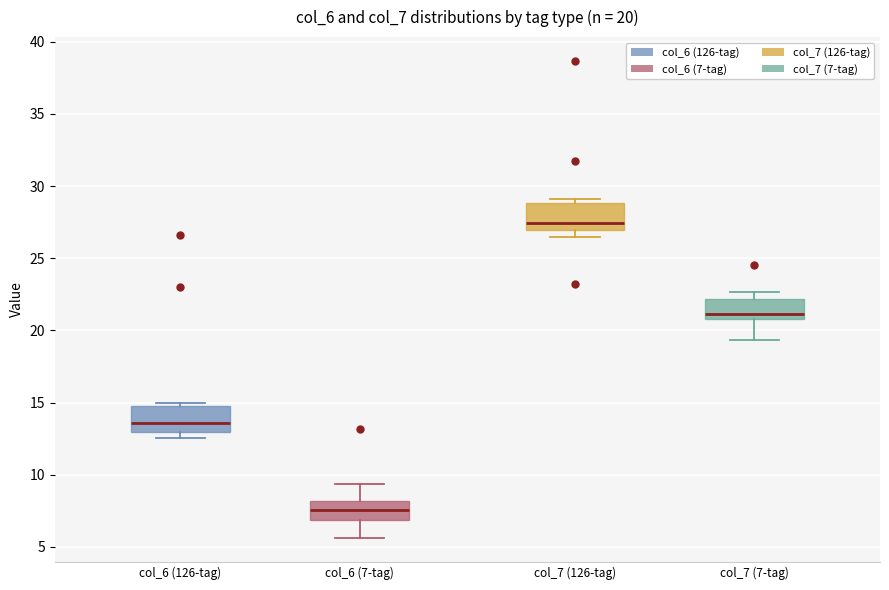

Which box has the lowest median line?

col_6 (7-tag)